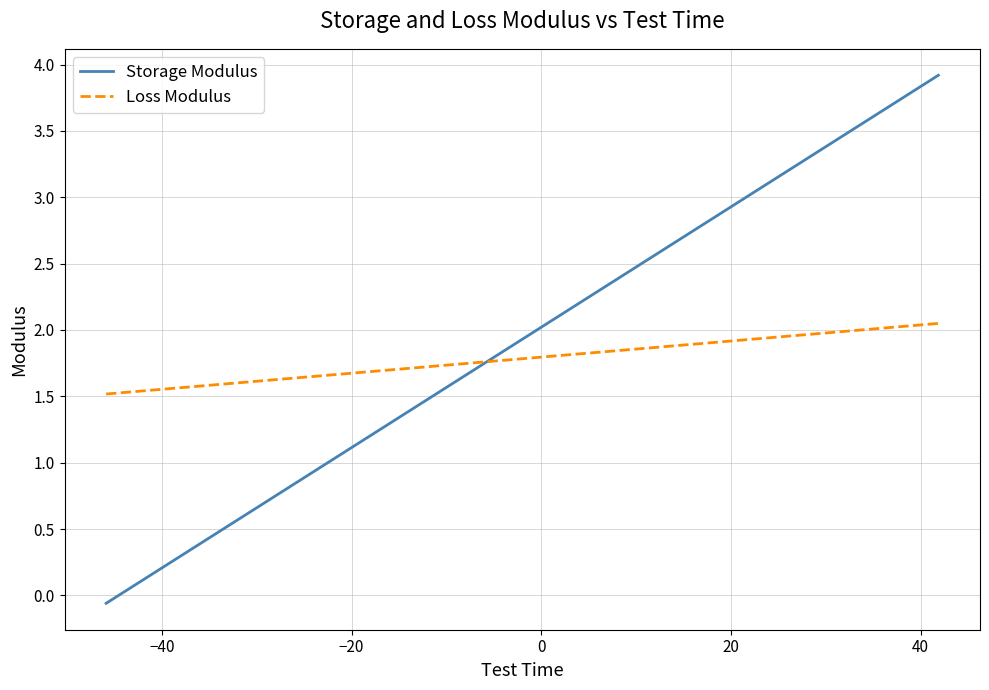

What is the maximum value shown in the chart?

3.9